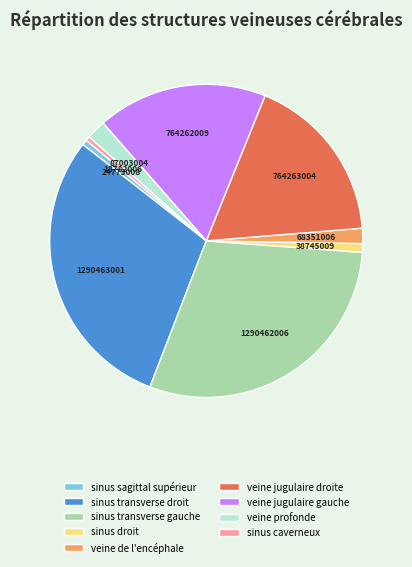

Does sinus sagittal supérieur represent more than half of the total?

No